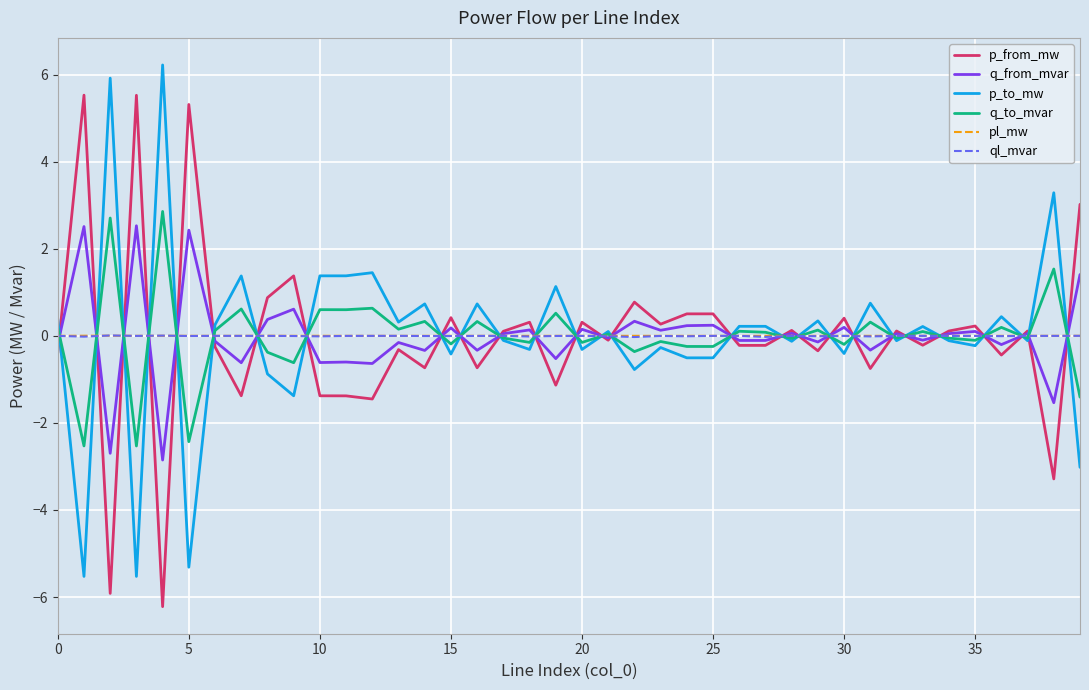

What is the highest value of the q_to_mvar series?

2.9